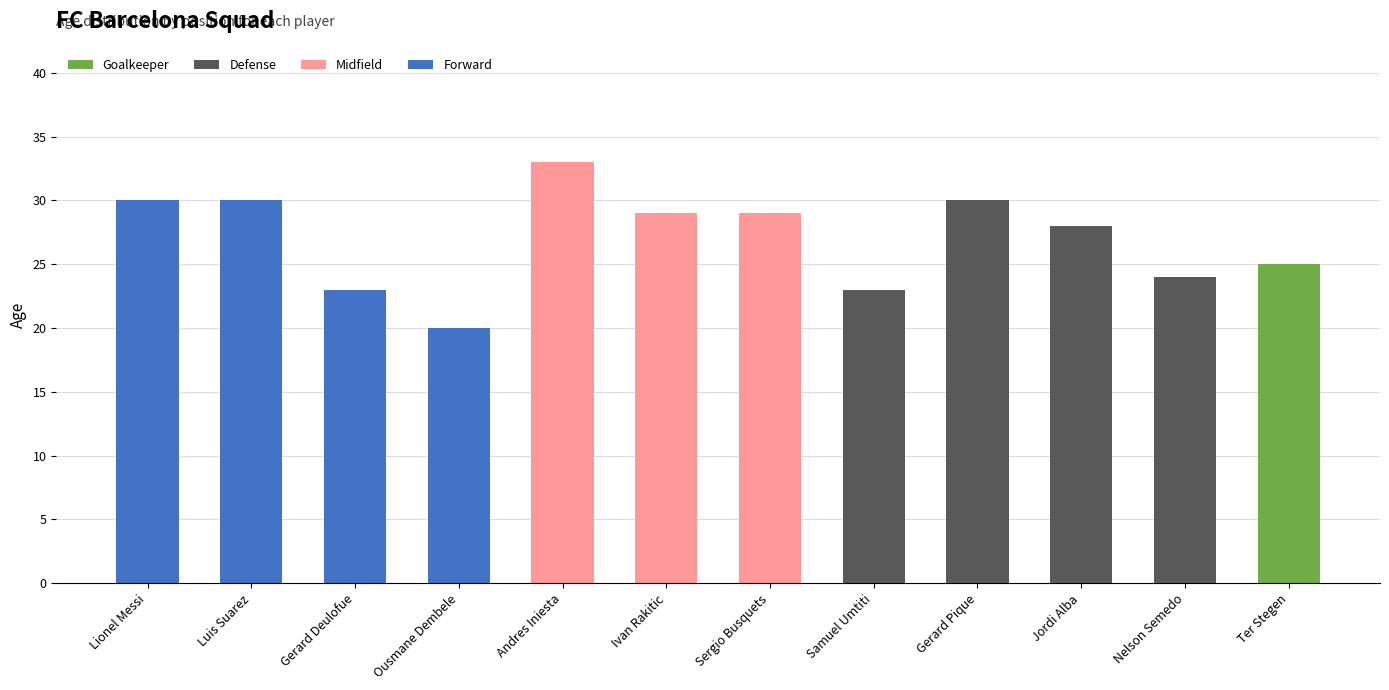

Which category has the highest value in the Goalkeeper series?

Ter Stegen